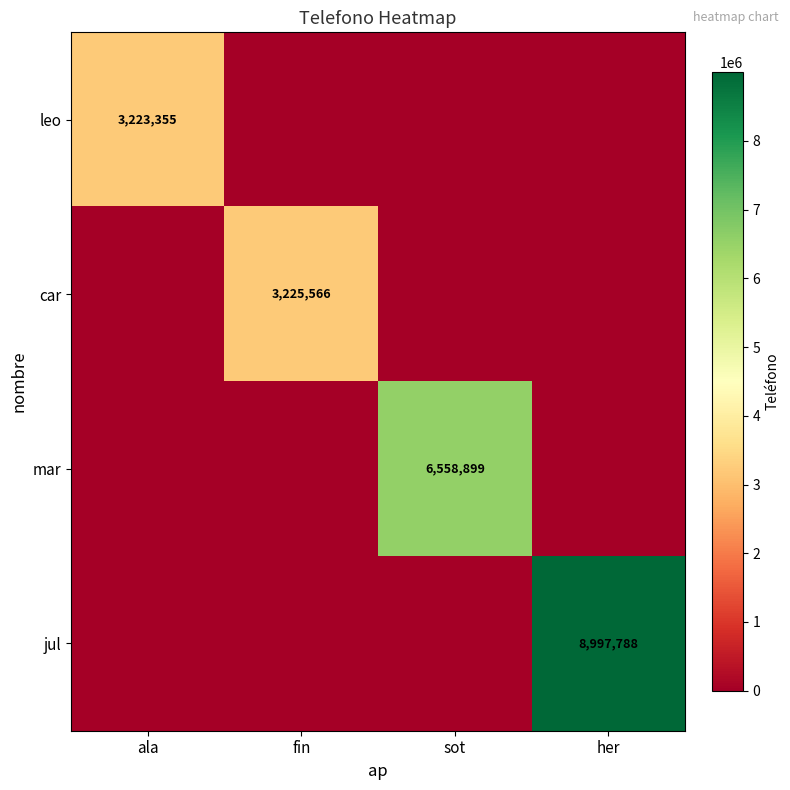

The leo series shows 3223355 at ala. True or false?

True